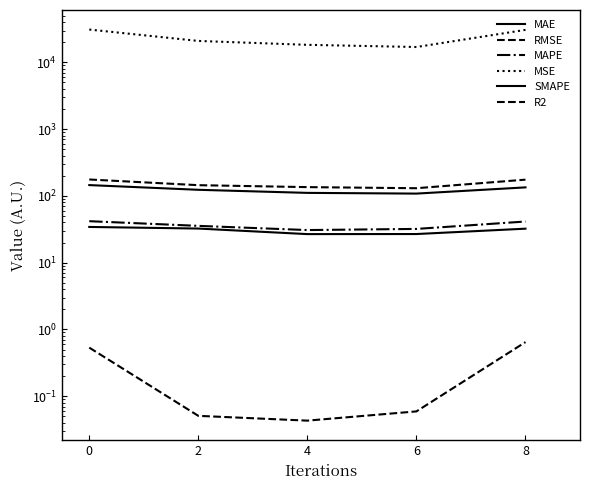

True or false: MSE and SMAPE cross at least once.

False